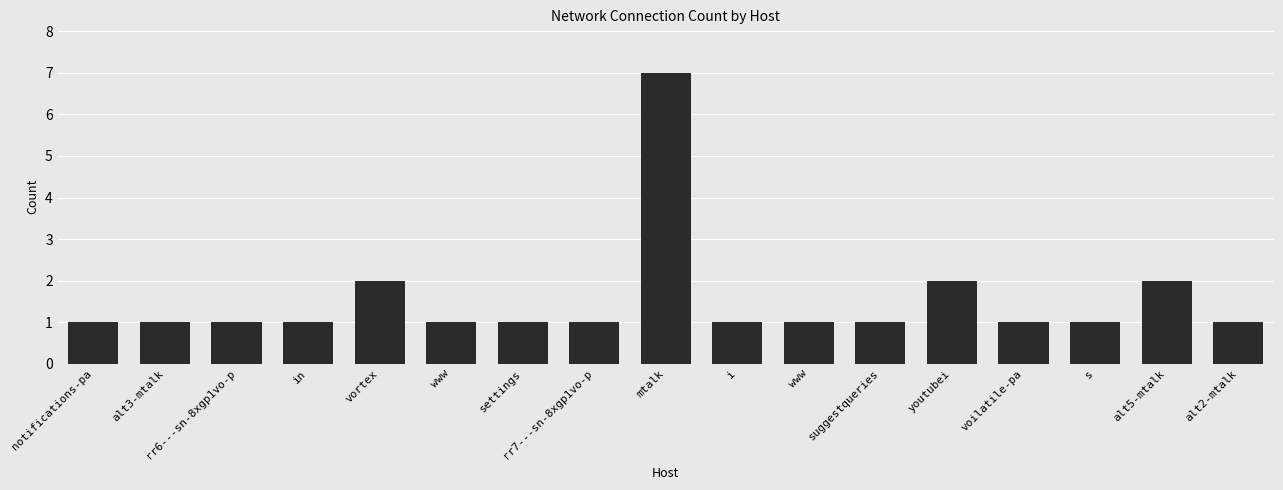

True or false: the data shows 1 at www.

True